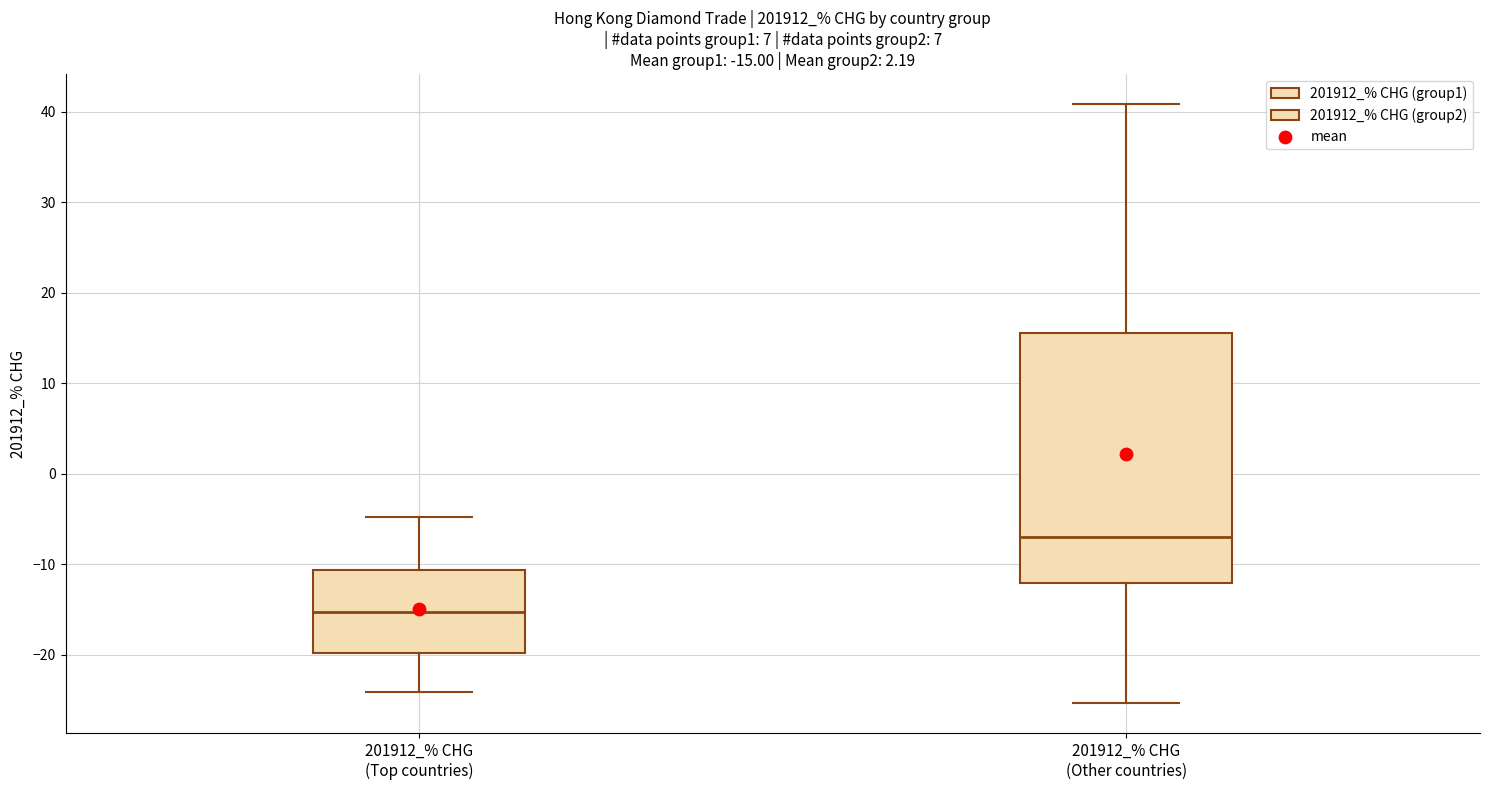

Which box is the tallest, from its lower edge to its upper edge?

201912_% CHG (Other countries)